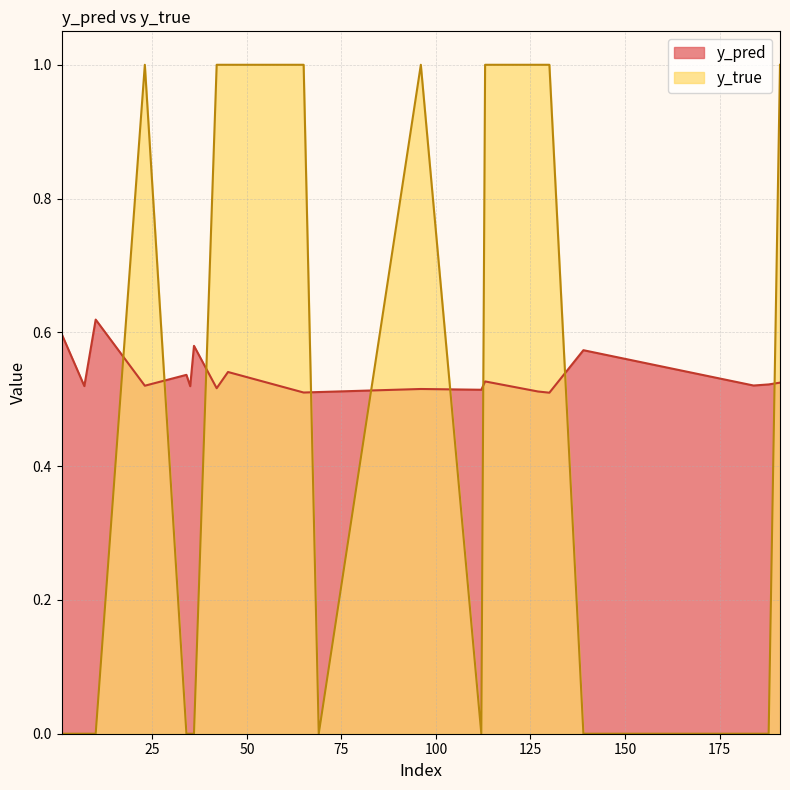

Count the y_pred values in the range 0 to 1.

20